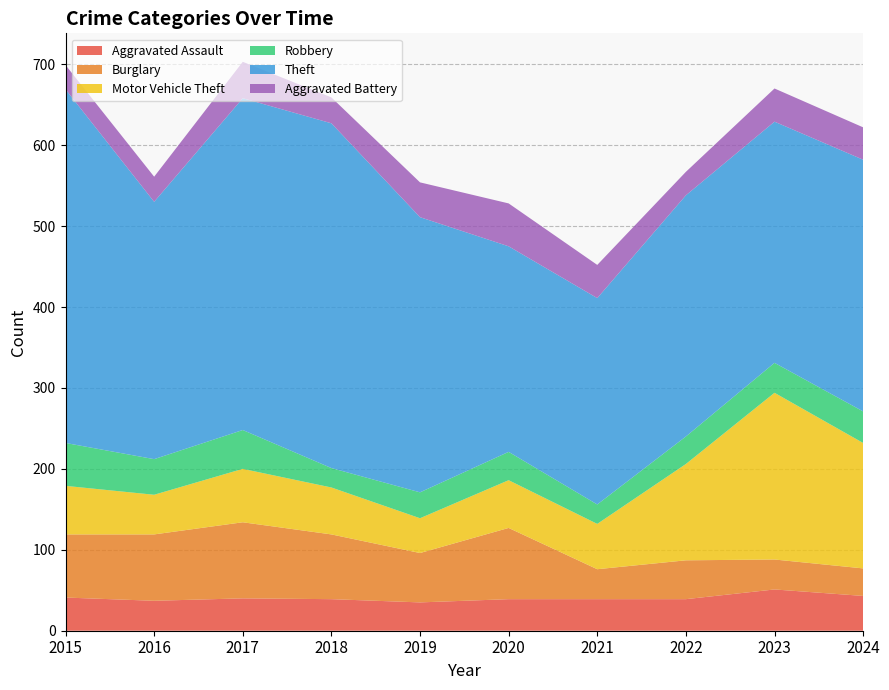

Reading right to left, transcribe all the data shown in this chart.

Aggravated Assault: 43	51	39	39	39	35	39	40	37	41
Burglary: 34	37	48	37	88	61	80	94	82	78
Motor Vehicle Theft: 155	206	119	56	59	43	58	66	49	60
Robbery: 39	37	34	24	35	32	24	48	44	53
Theft: 311	298	298	255	254	340	426	410	318	437
Aggravated Battery: 40	41	29	41	53	43	32	45	31	30